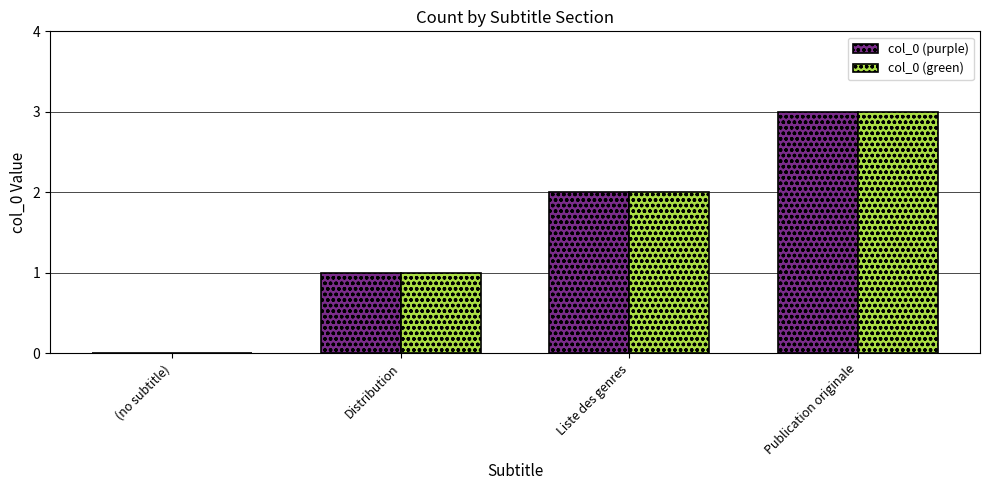

At which category is the sum across all series the highest?

Publication originale